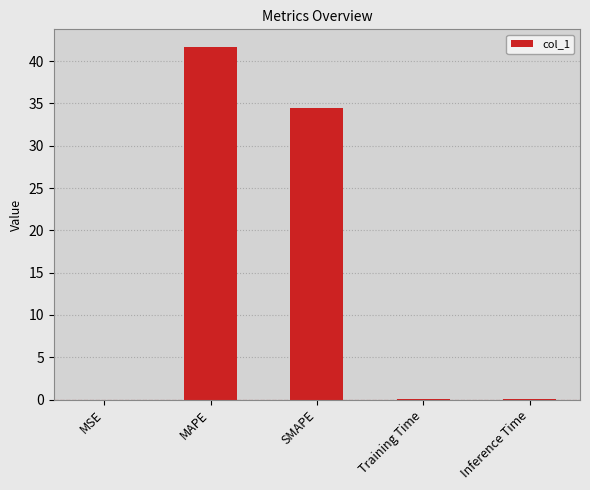

Which has a higher value, MAPE or MSE?

MAPE